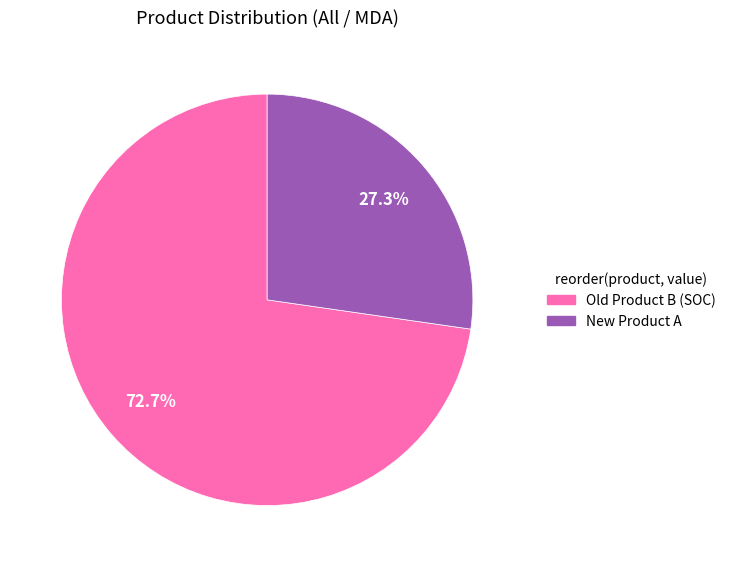

How many segments does this pie chart have?

2